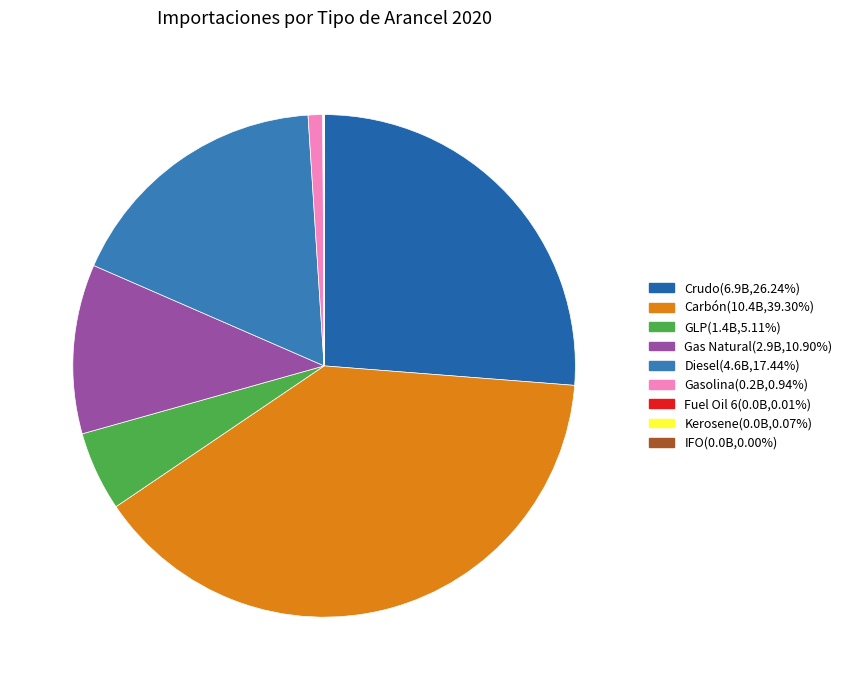

Count the number of slices in the pie.

9